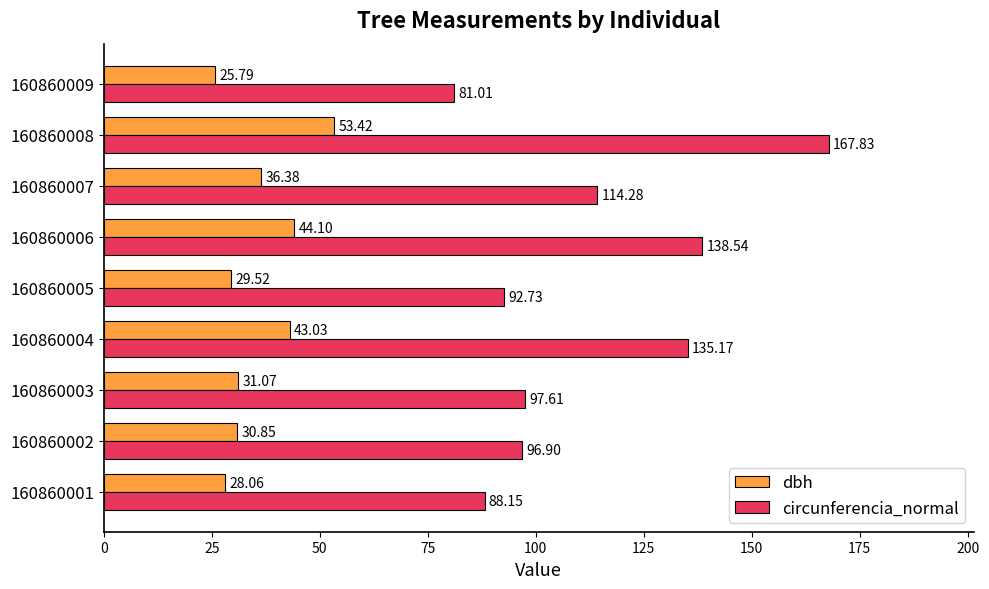

Between 160860001 and 160860002, which series saw the biggest shift?

circunferencia_normal